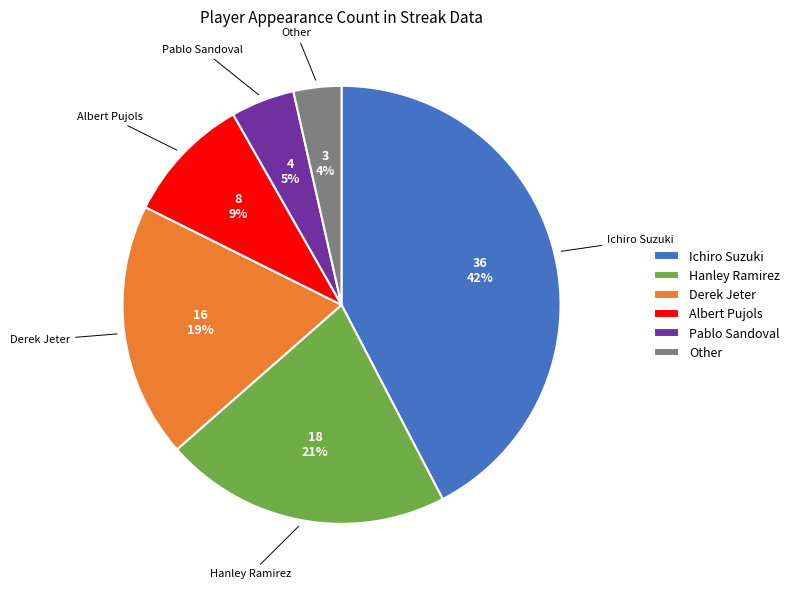

The Pablo Sandoval slice represents 5% of the pie. True or false?

True